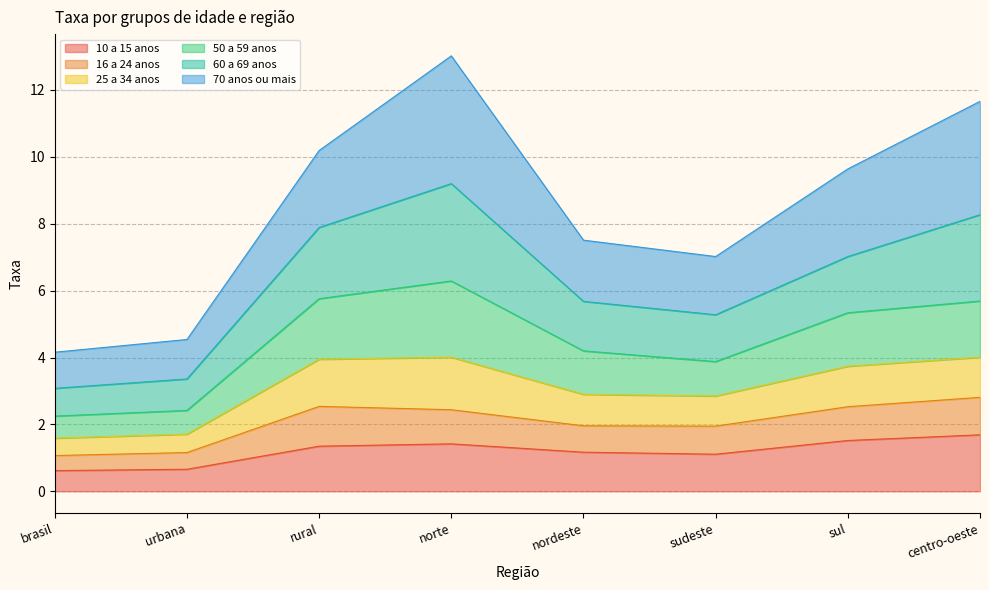

Which label corresponds to the largest value in the chart?

norte